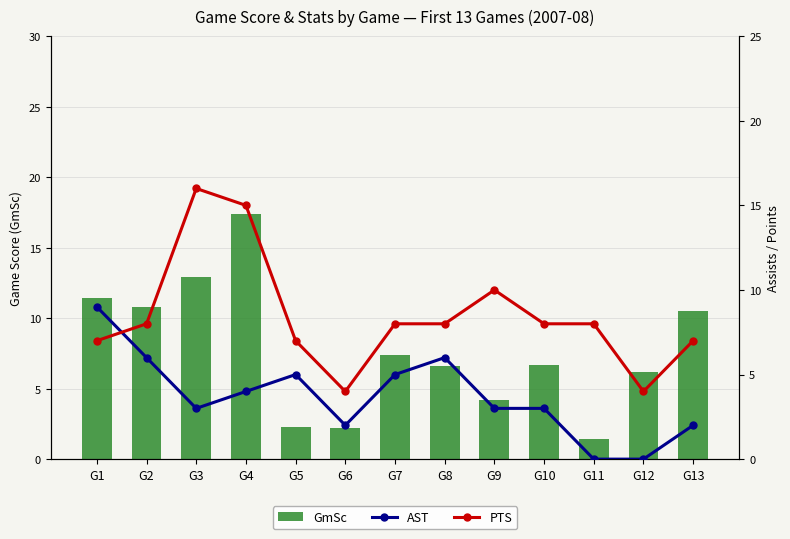

At which label does PTS reach its minimum?

G6